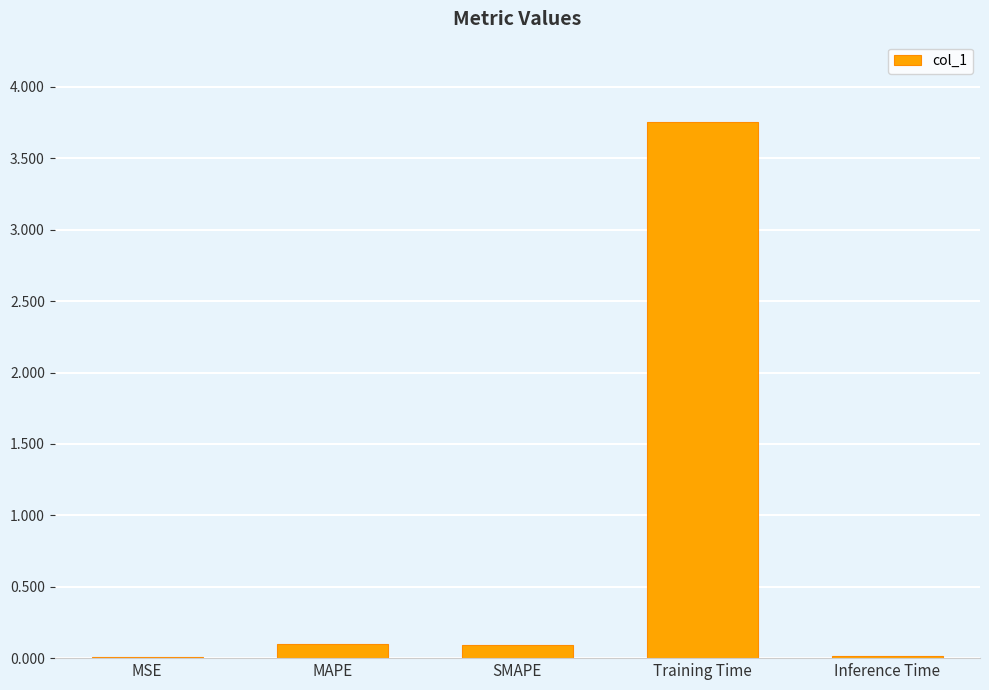

What is the sum of the values at MAPE and Training Time?

3.9